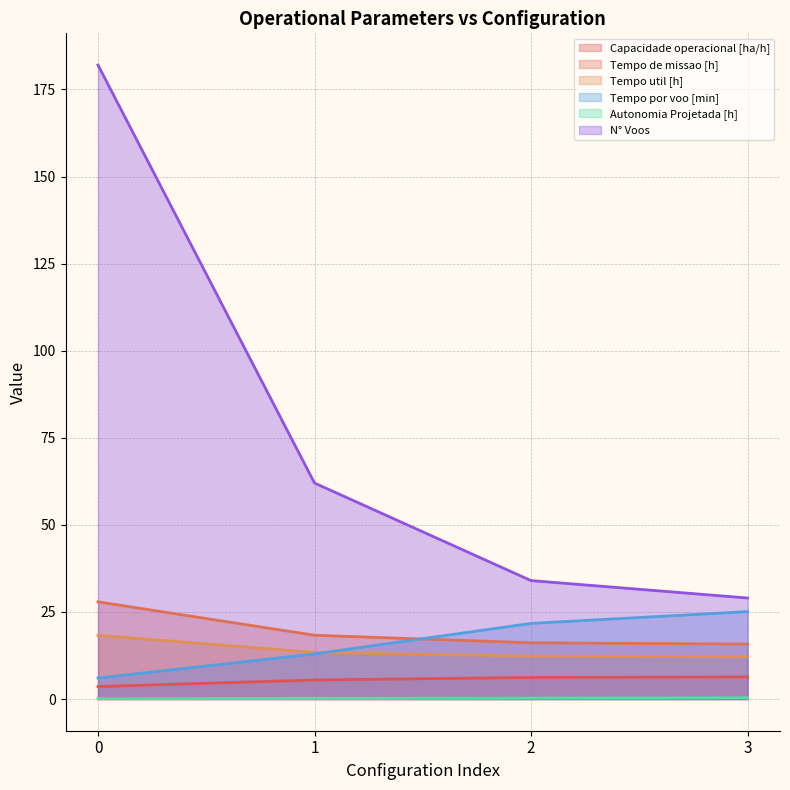

What is the minimum value for Tempo de missao [h]?

15.8